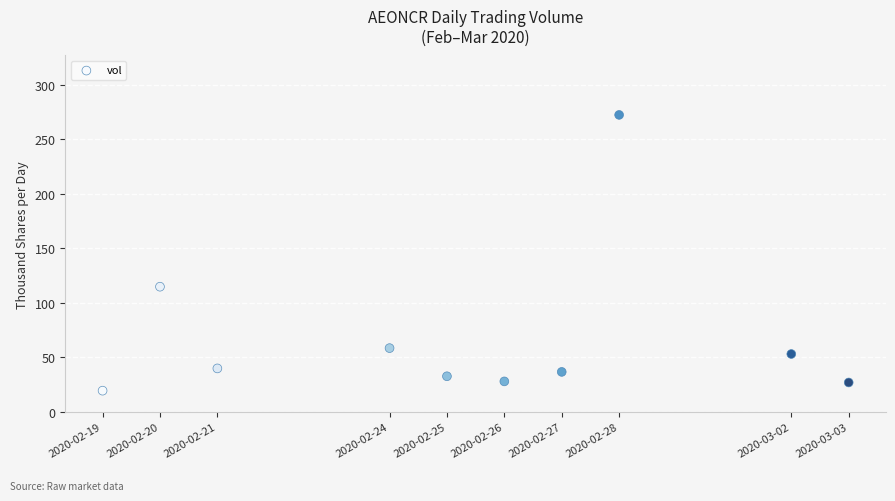

What Y value in the scatter plot is closest to 145?

114.8